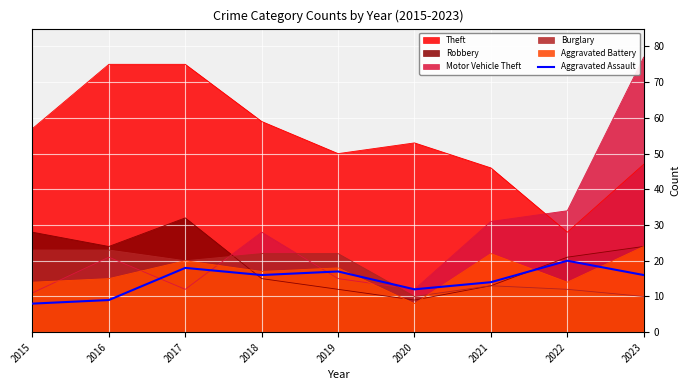

After their last crossing, which series has the higher values: Aggravated Assault or Robbery?

Robbery